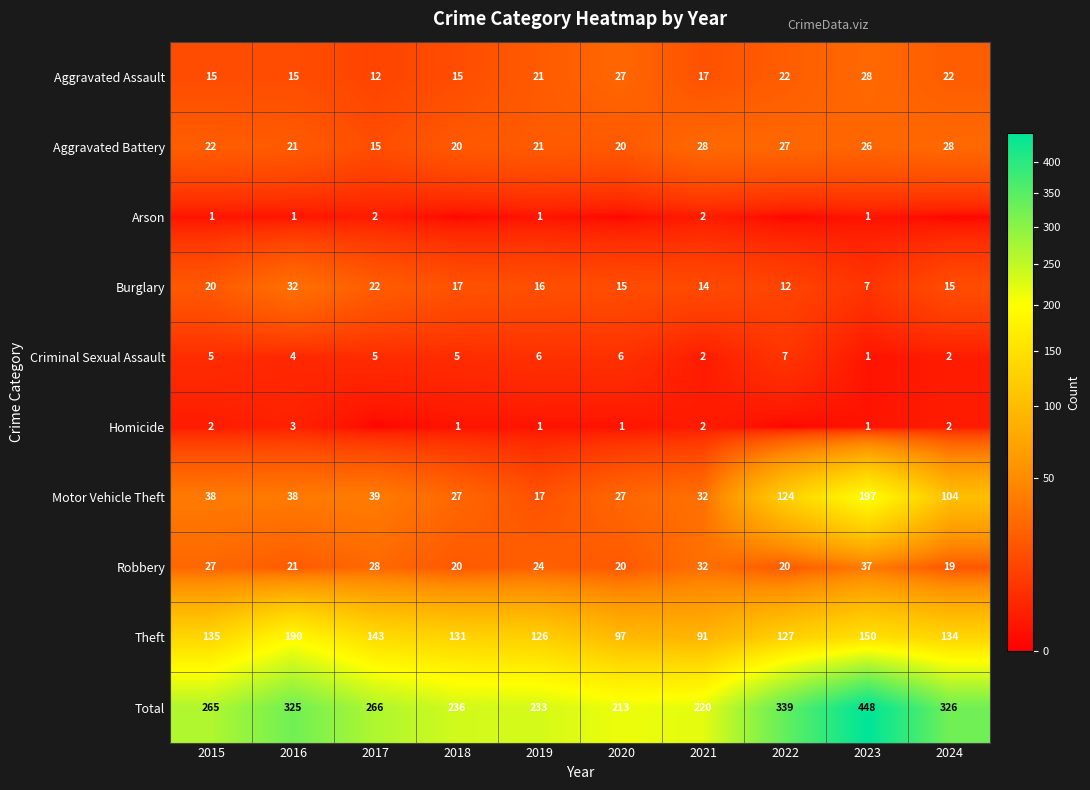

Between 2023 and 2021, which is larger?

2023